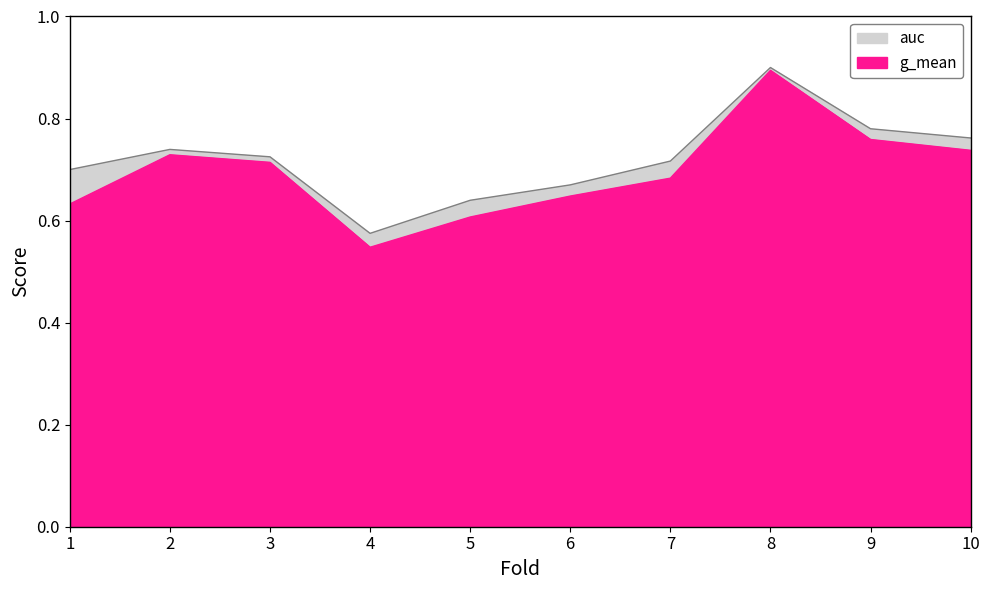

What is the difference between the maximum and minimum values in the g_mean series?

0.3